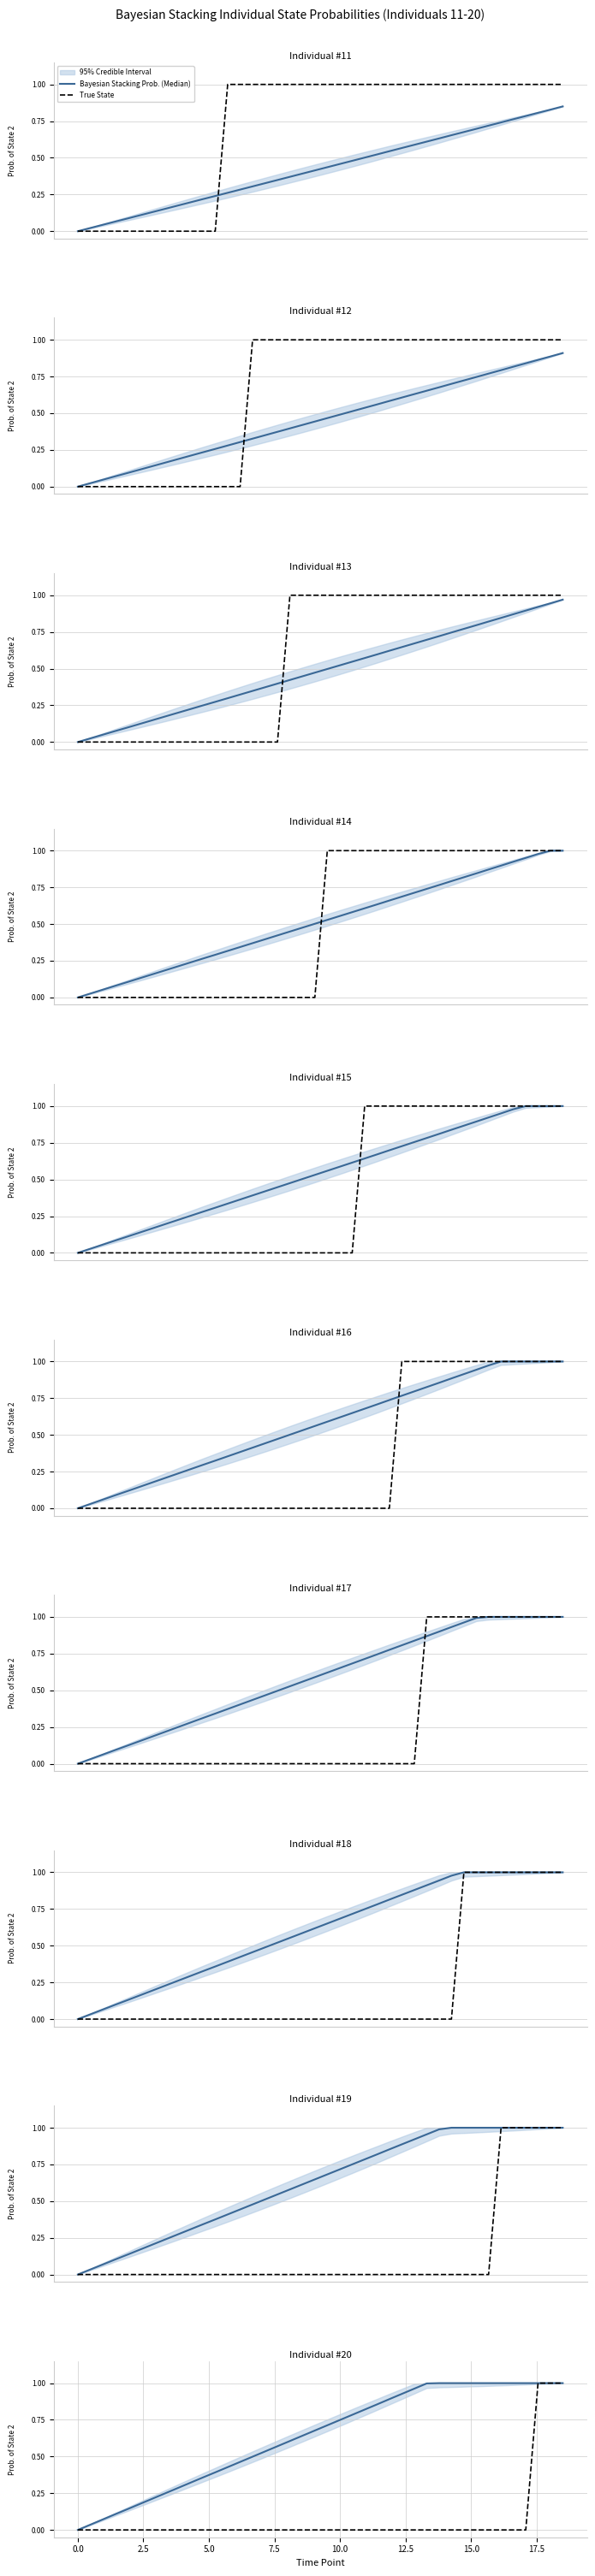

List the series in order of their peak value, lowest first.

Bayesian Stacking Prob. (Median), True State